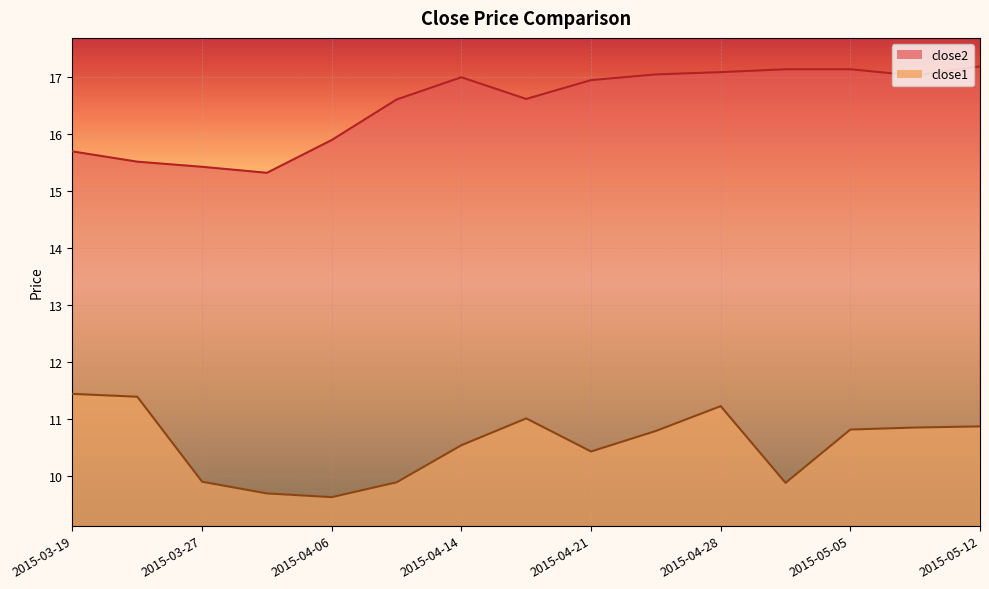

What is the total value across all series at 2015-04-21?

27.4